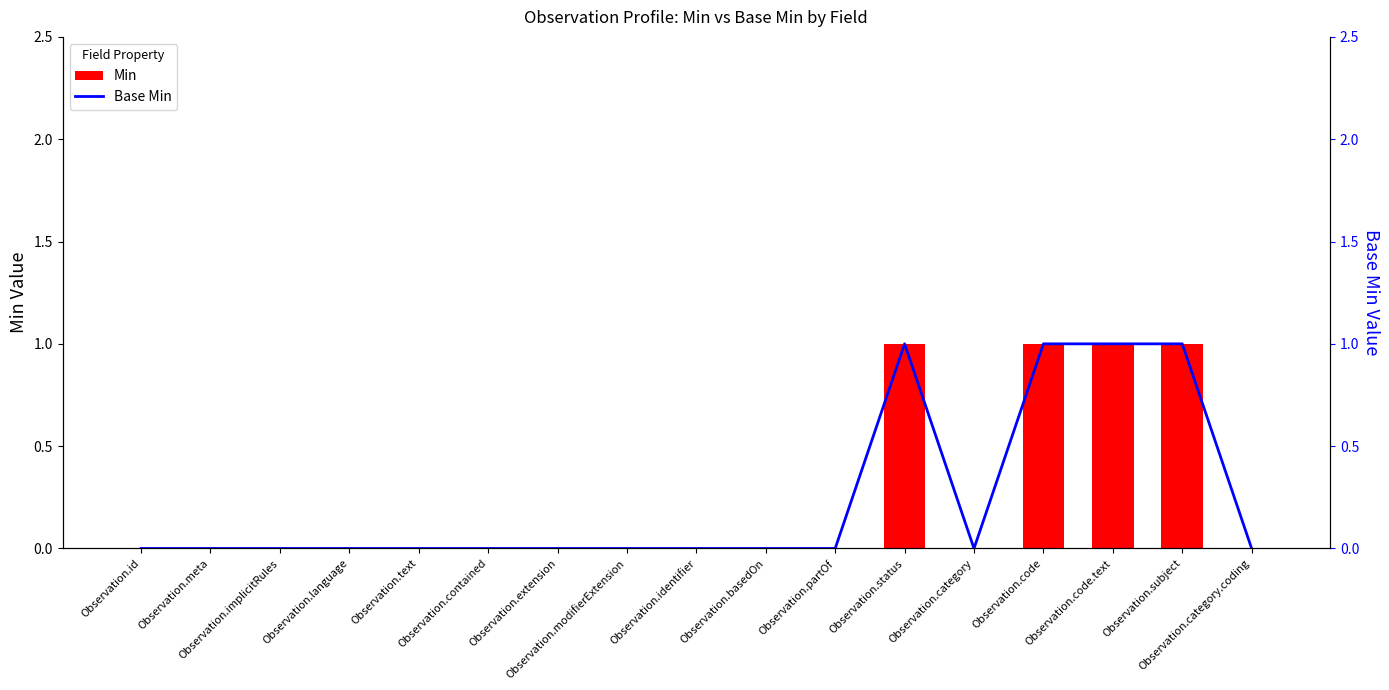

Reading left to right, extract all data points from this chart.

Min: 0	0	0	0	0	0	0	0	0	0	0	1	0	1	1	1	0
Base Min: 0	0	0	0	0	0	0	0	0	0	0	1	0	1	1	1	0